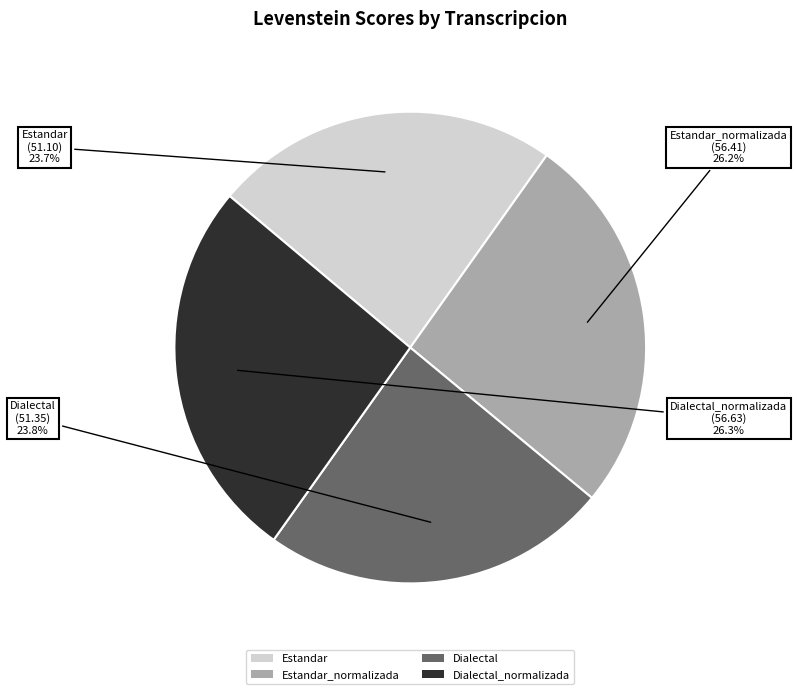

Is it true that Dialectal is 24% of the pie?

True